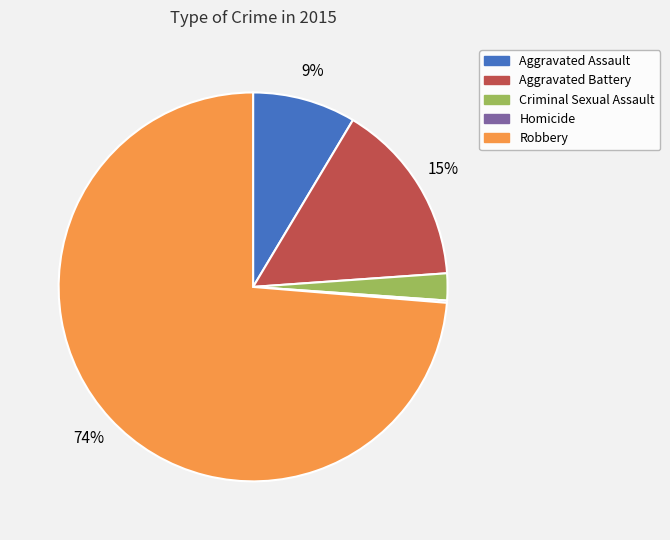

Combined, do Criminal Sexual Assault and Aggravated Assault account for over 50%?

No